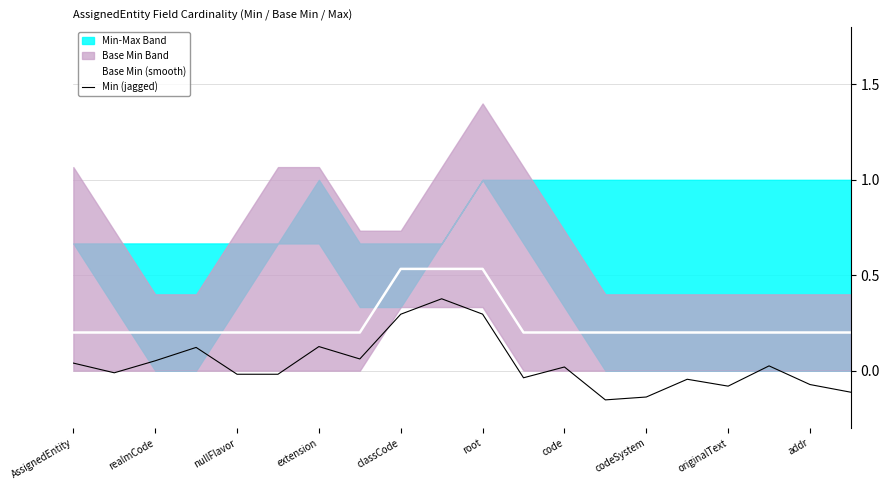

Where does the Min (jagged) series first go above 0?

AssignedEntity